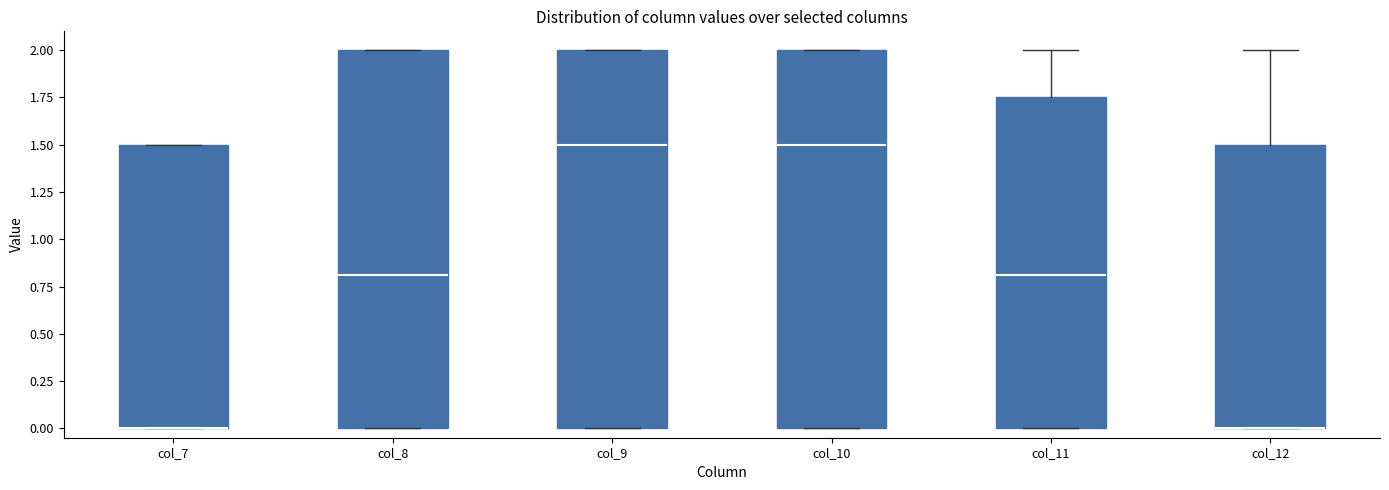

Reading left to right, transcribe this box plot: for each box, give where its median line is, the range the box spans, and where its two whiskers end, as read against the y-axis. The values are not printed on the chart, so give them approximately, as read against the axis.

col_7: median 0.00 (drawn on the box's lower edge), box 0.00 to 1.50, whiskers 0.00 to 1.50
col_8: median 0.80, box 0.00 to 2.00, whiskers 0.00 to 2.00
col_9: median 1.50, box 0.00 to 2.00, whiskers 0.00 to 2.00
col_10: median 1.50, box 0.00 to 2.00, whiskers 0.00 to 2.00
col_11: median 0.80, box 0.00 to 1.75, whiskers 0.00 to 2.00
col_12: median 0.00 (drawn on the box's lower edge), box 0.00 to 1.50, whiskers 0.00 to 2.00